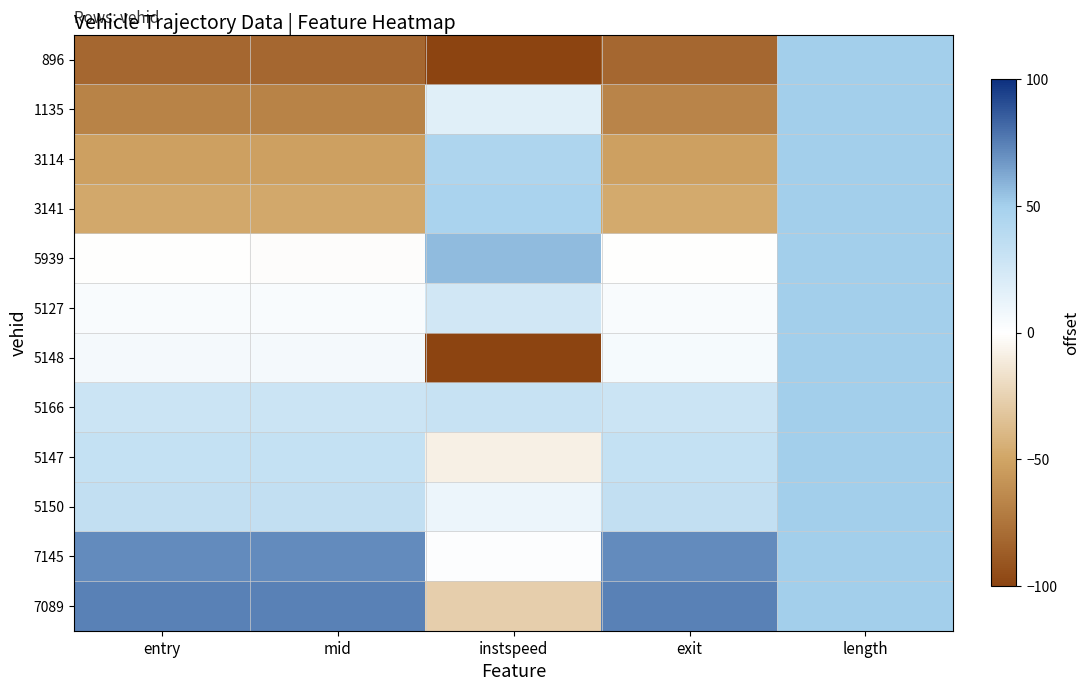

Rank the series at length from lowest to highest value.

896, 1135, 3114, 3141, 5939, 5127, 5148, 5166, 5147, 5150, 7145, 7089